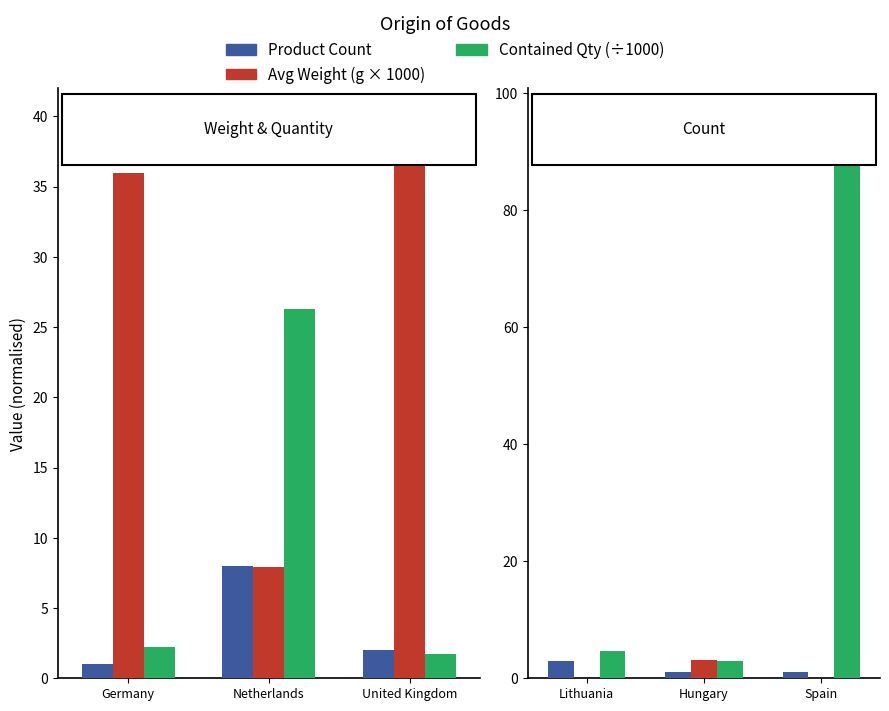

How many data points does each series have?

3